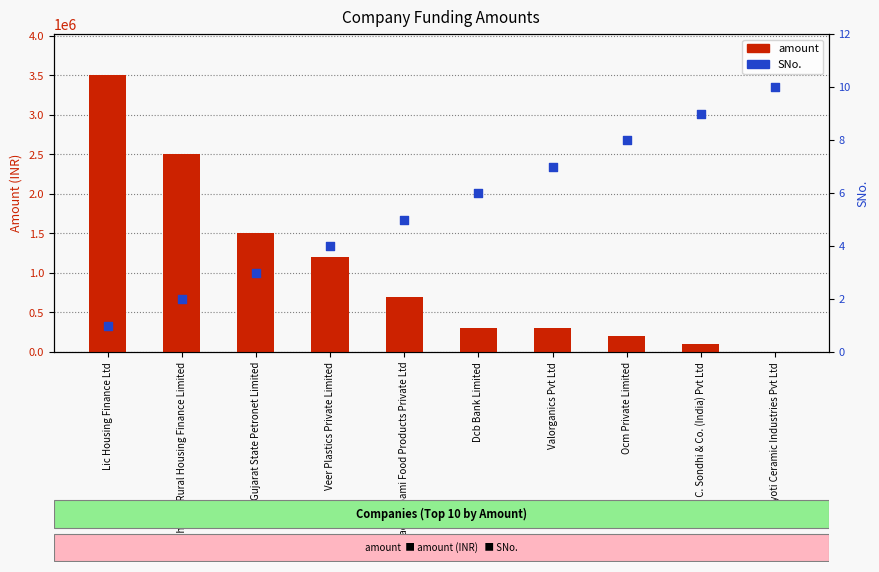

Which series reaches the minimum Y coordinate?

amount